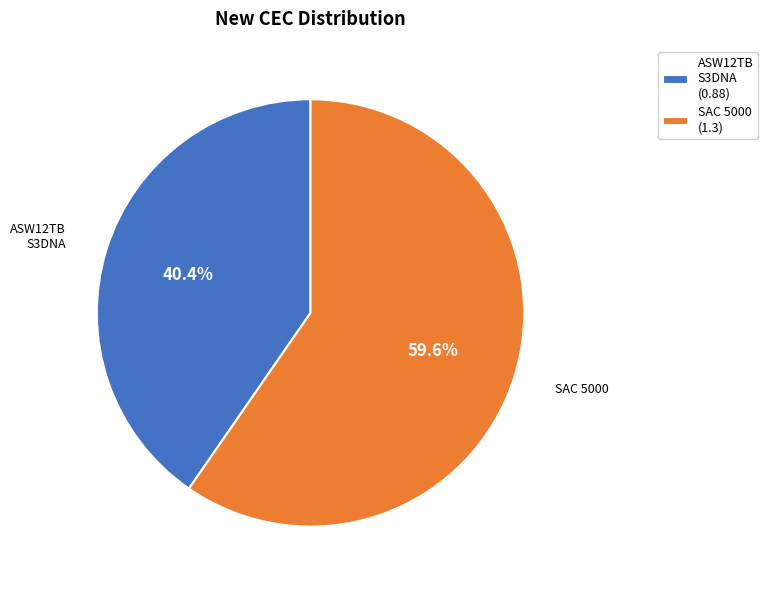

What is the total percentage of ASW12TB S3DNA (0.88) and SAC 5000 (1.3)?

100.0%